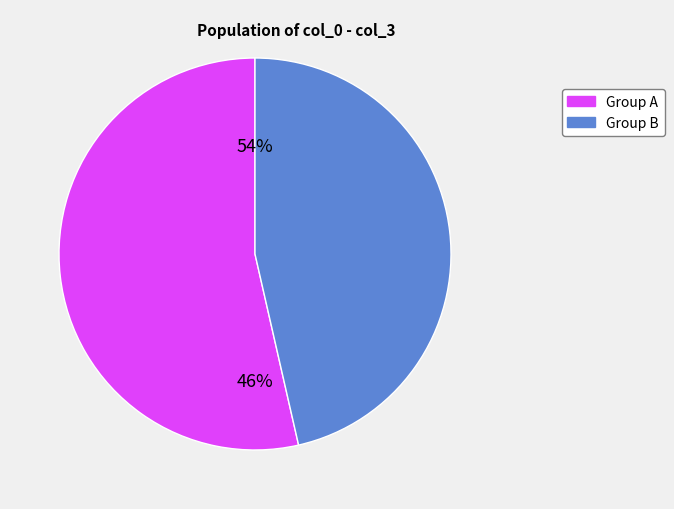

Is it true that iagb is 2% of the pie?

False